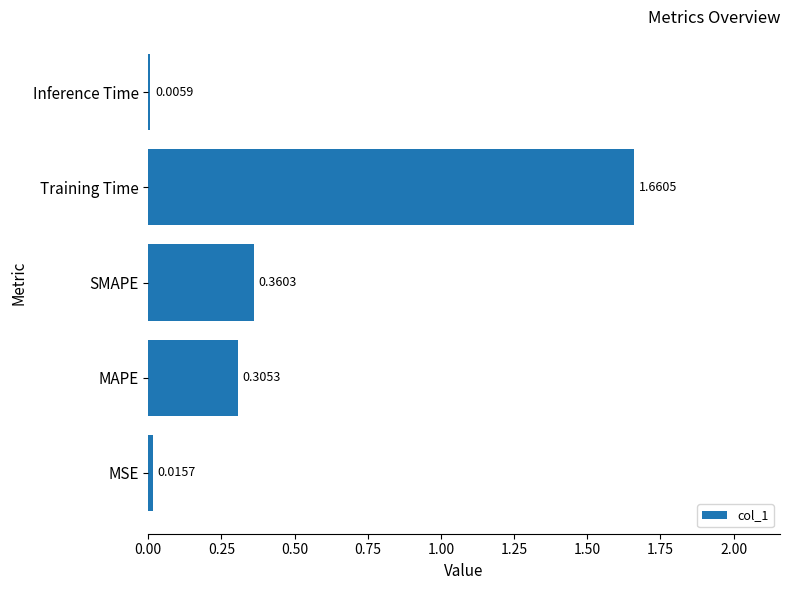

Which has a higher value, Inference Time or Training Time?

Training Time